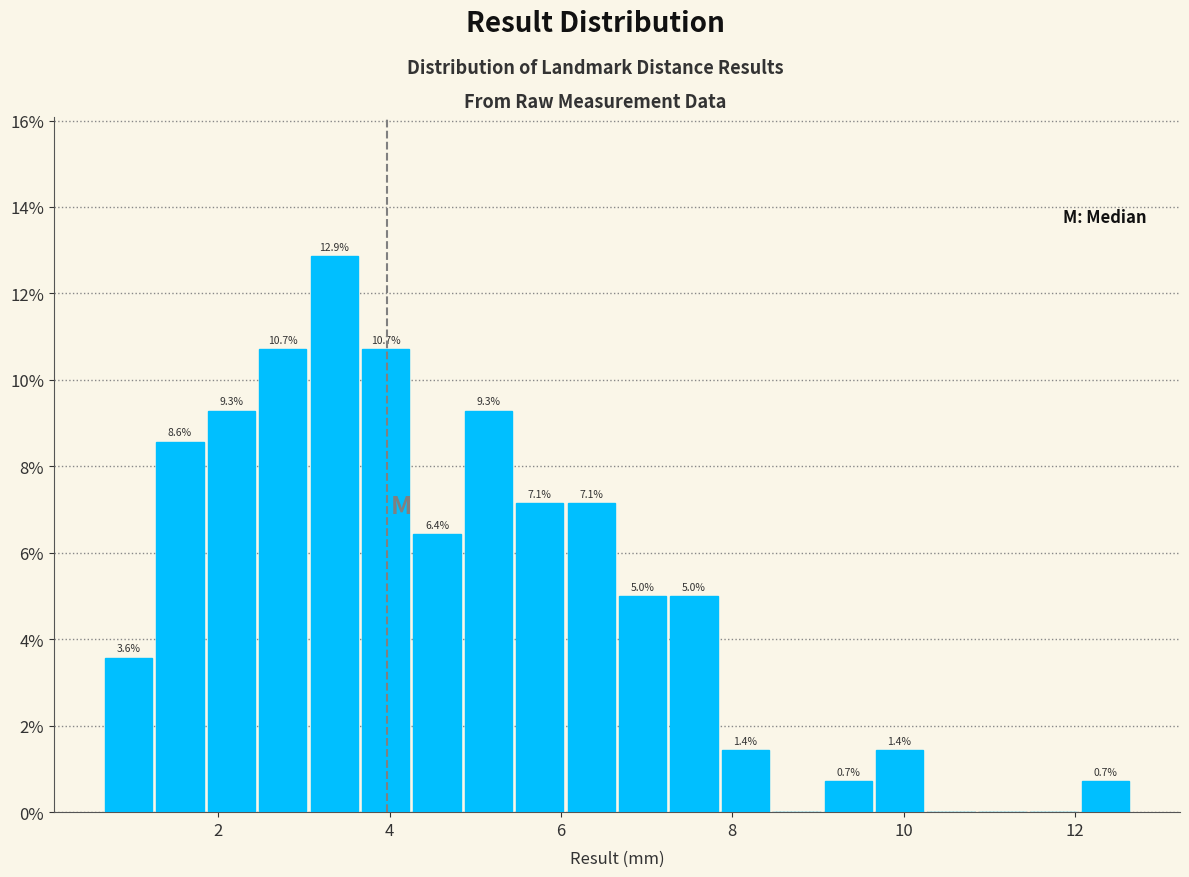

Around what value on the x-axis is the tallest bar? Give the approximate position of its centre, as read against the axis.

3.4